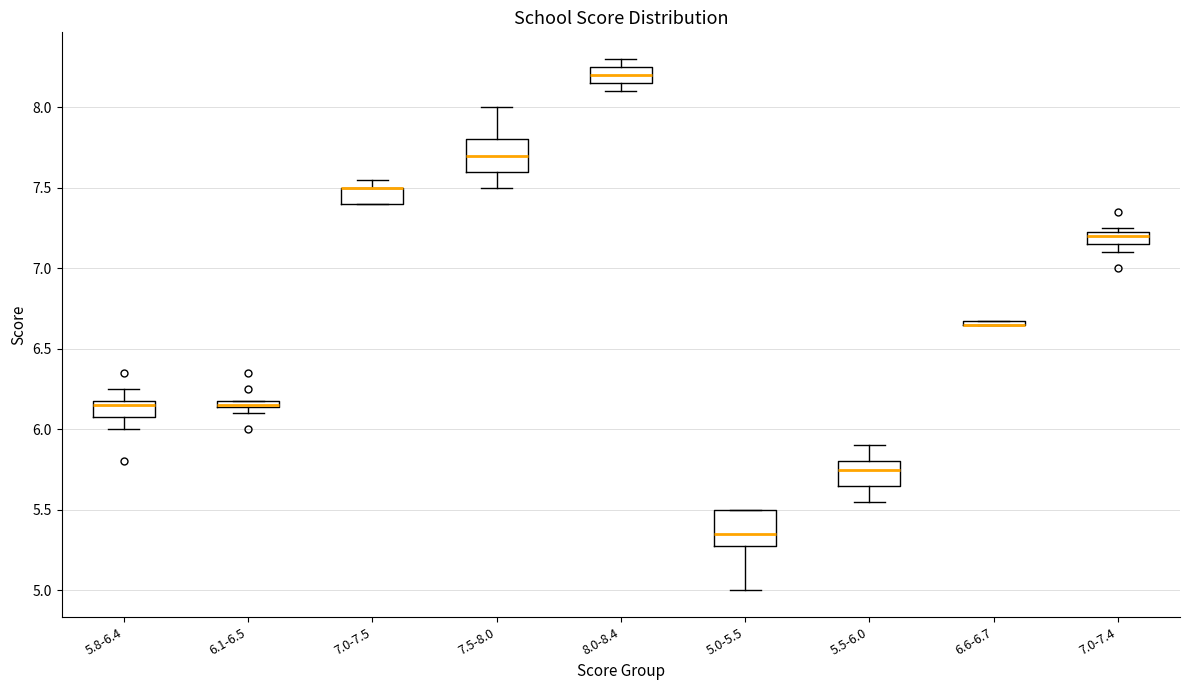

Where is the lower edge of the box for 6.1-6.5 on the y-axis? The values are not printed on the chart, so give them approximately, as read against the axis.

6.15